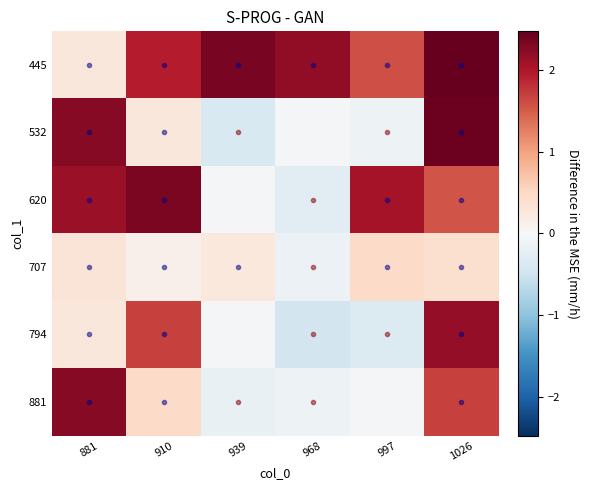

What is the maximum value shown in the chart?

2.5